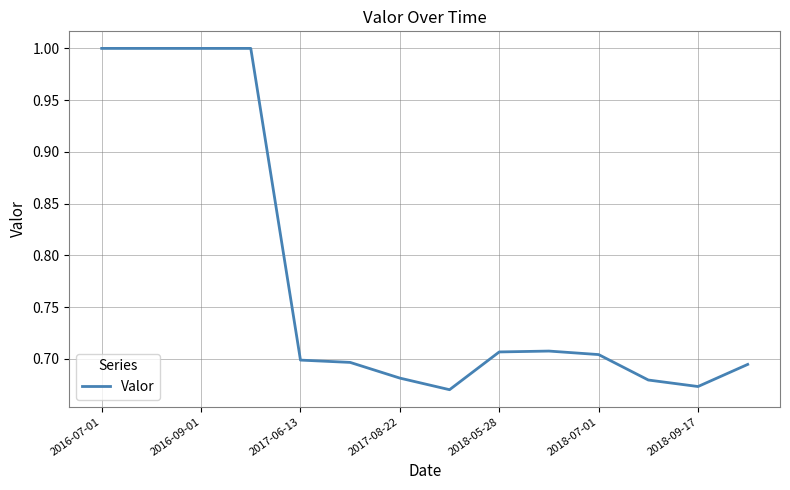

What is the greatest value displayed?

1.0